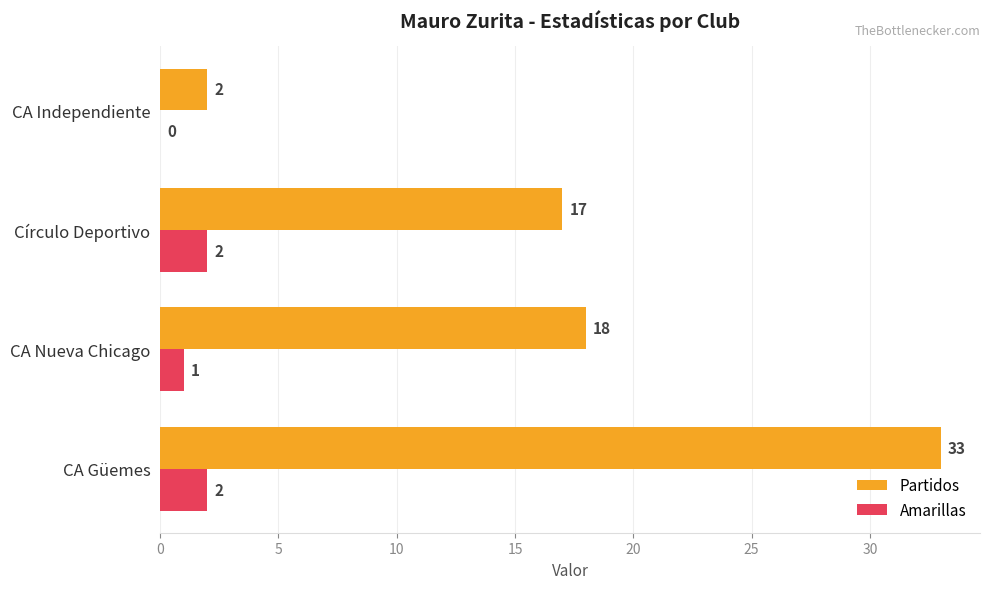

At which category does the chart reach its peak across all series?

CA Güemes